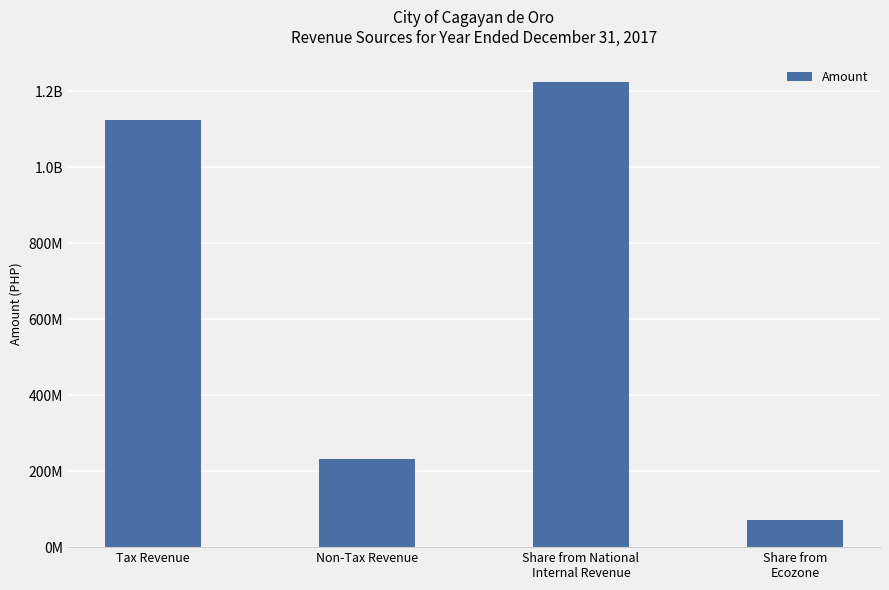

What is the sum of all values?

2652402133